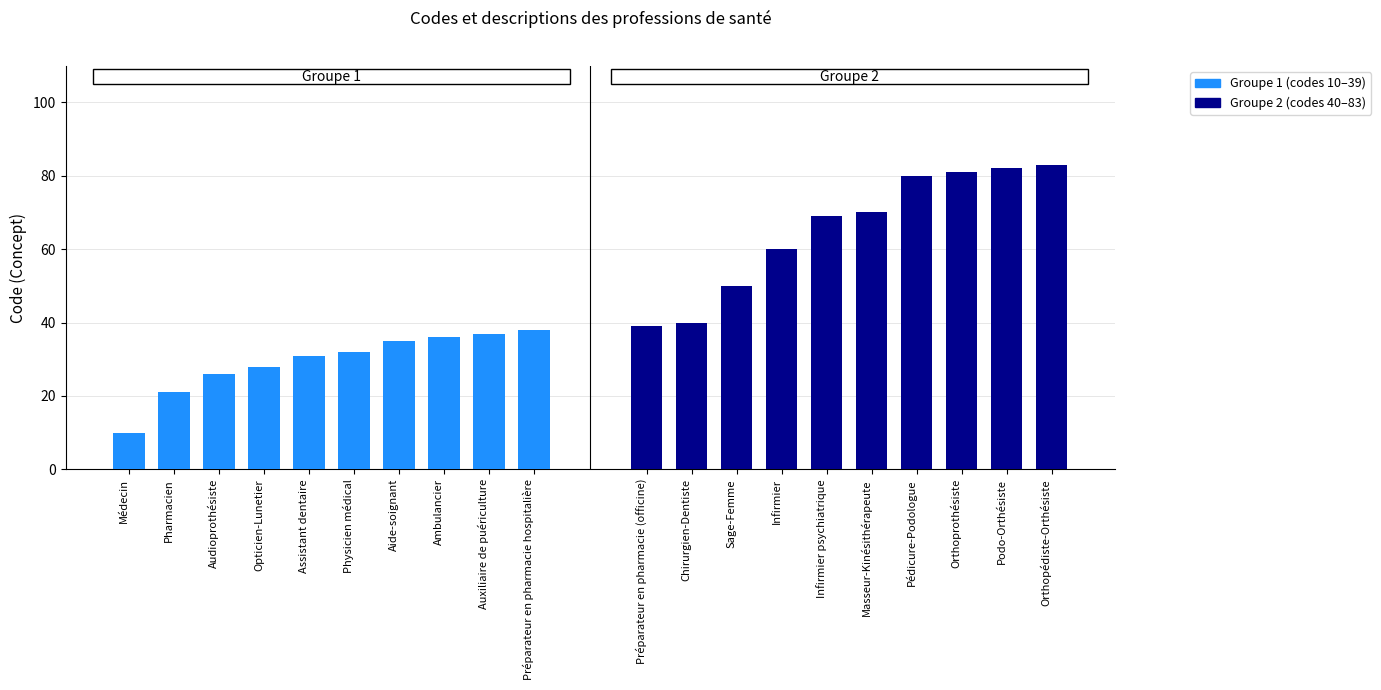

What is the sum of all Groupe 2 (codes 40–83) values?

654